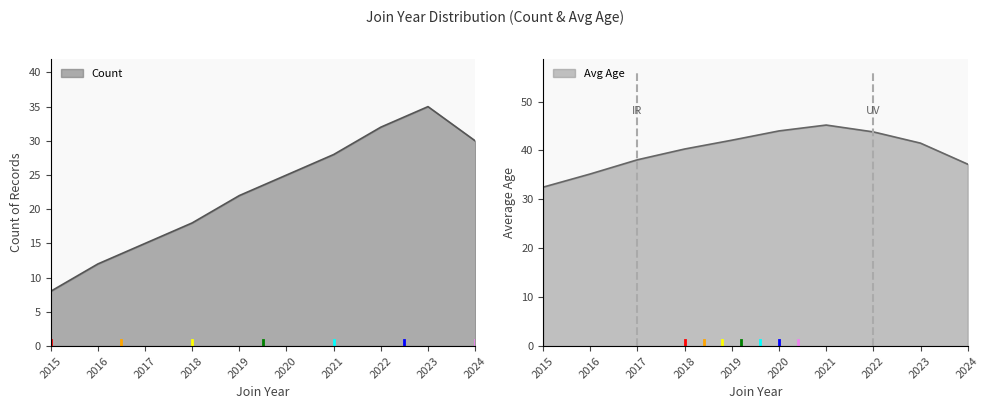

Is it true that Count equals 22 at 2019?

True